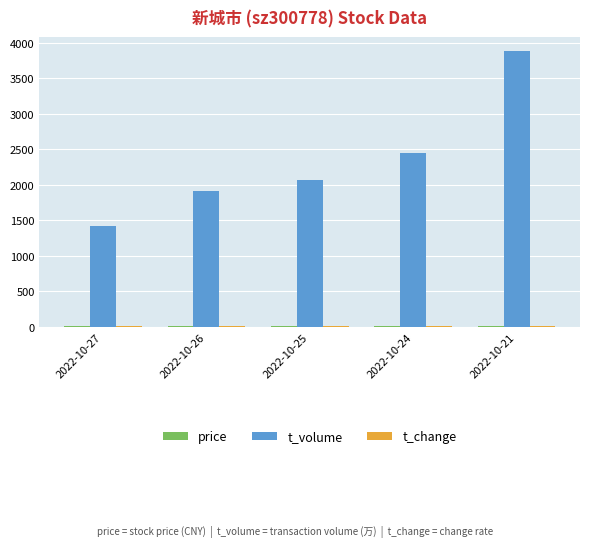

How many groups of bars are there?

5